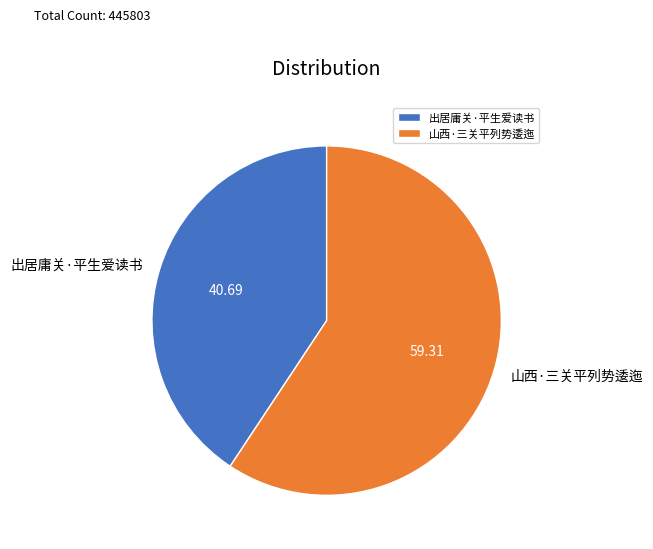

Combined, do 出居庸关·平生爱读书 and 山西·三关平列势逶迤 account for over 50%?

Yes